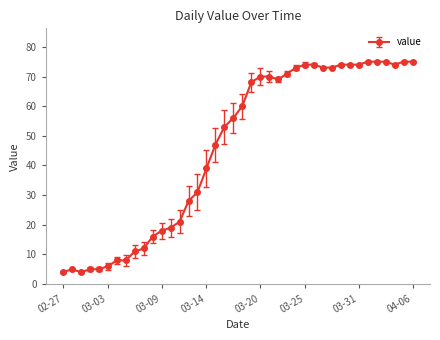

What is the difference between the maximum and minimum values?

71